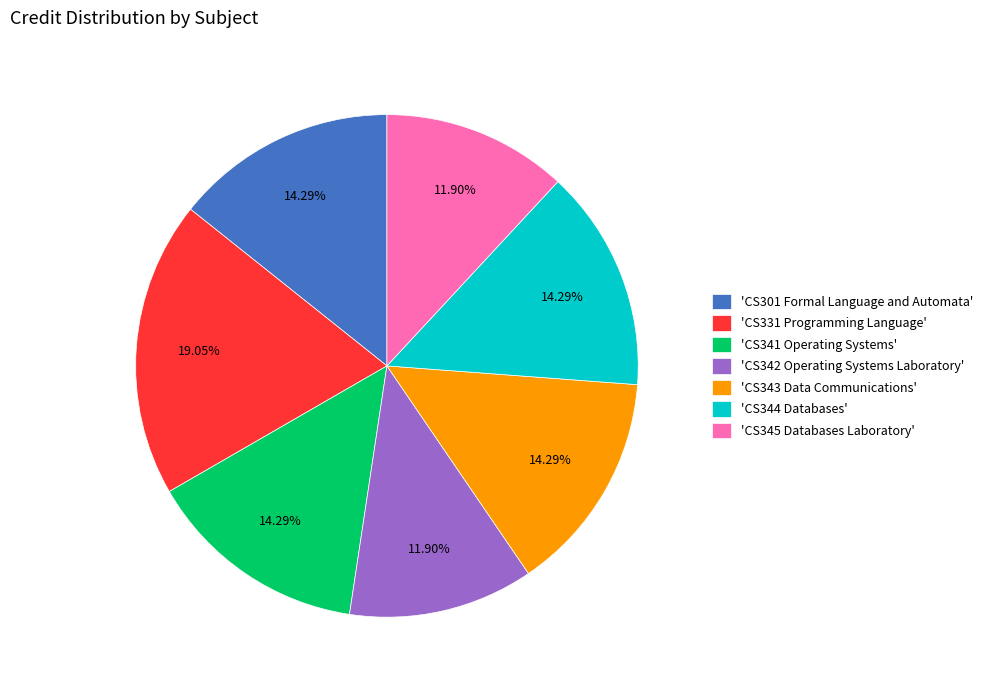

Is there a majority slice in this chart?

No